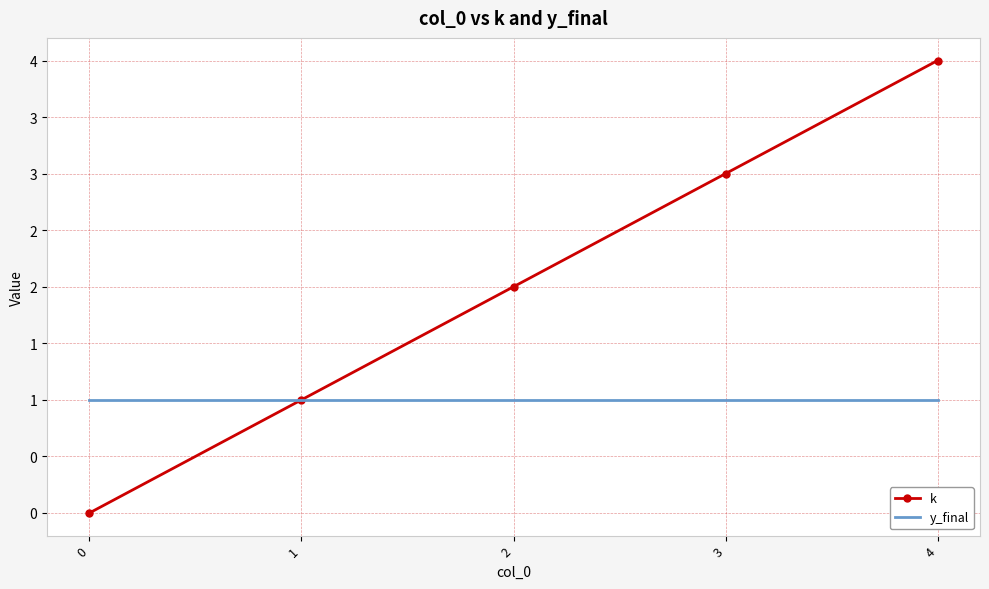

What are all the series names shown in the legend?

k, y_final